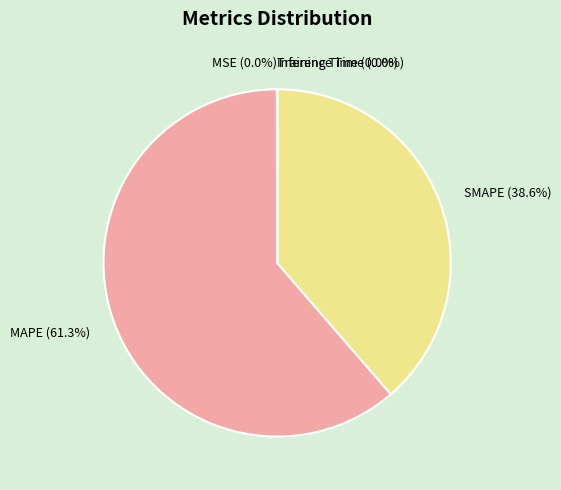

Which category has the biggest portion of the pie?

MAPE